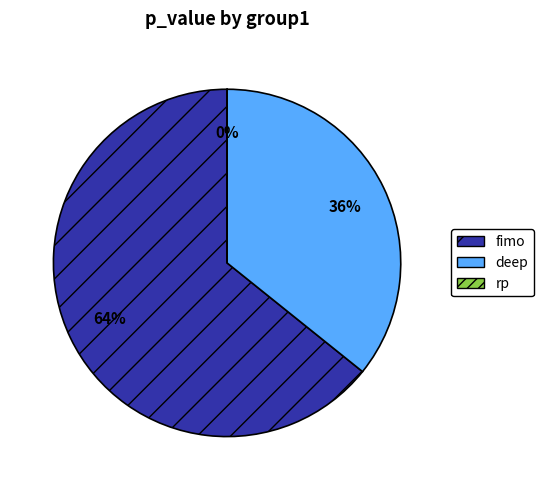

Is there any slice that represents more than half of the pie?

Yes